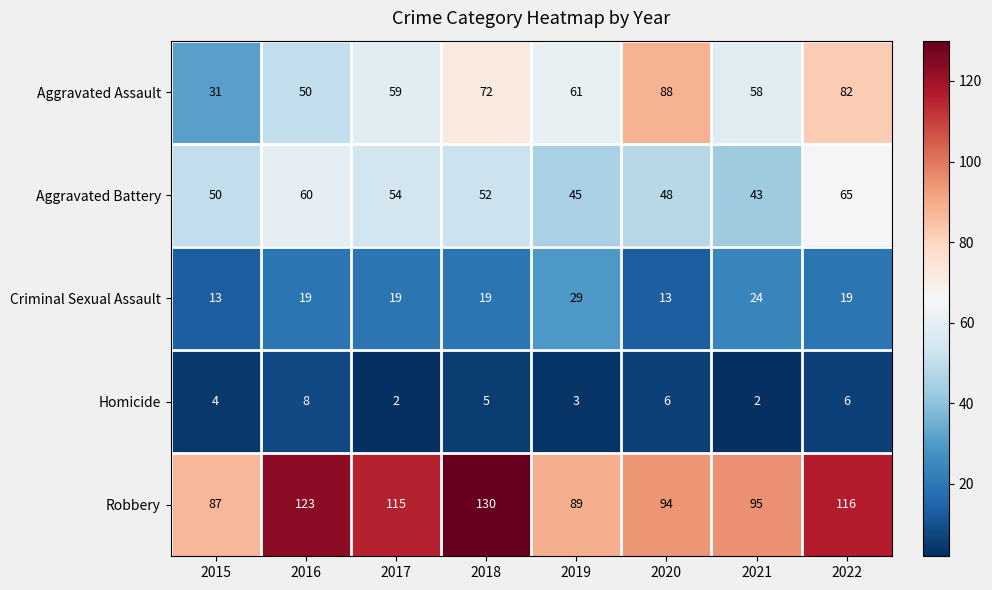

What is the maximum value shown in the chart?

130